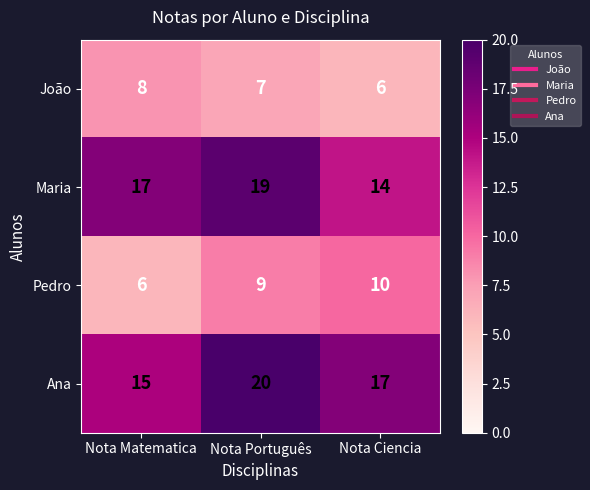

What is the sum of all Ana values?

52